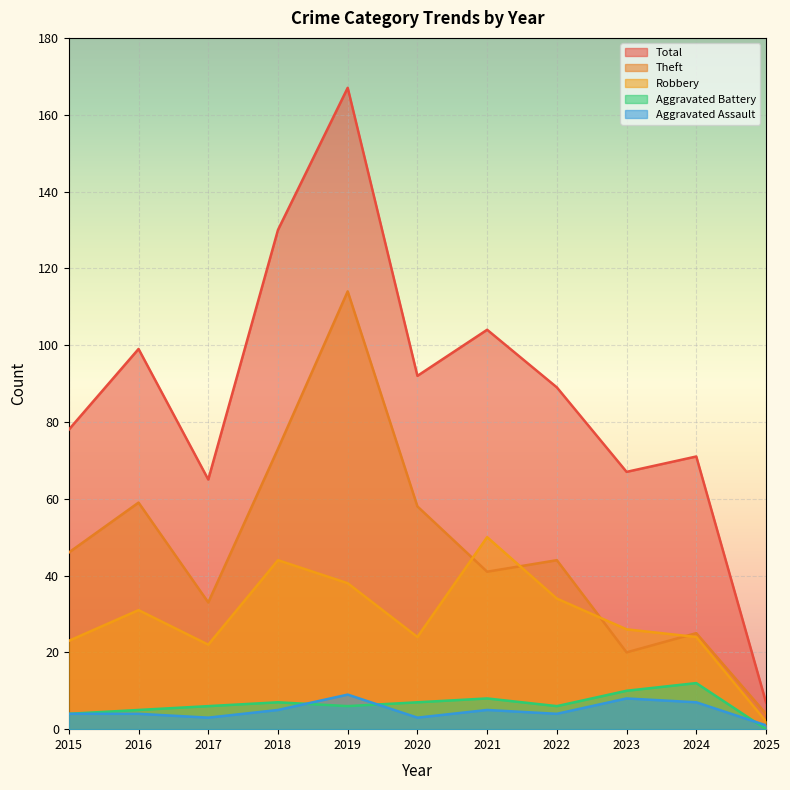

What is the value of the Theft point at the 9th from the left?

20